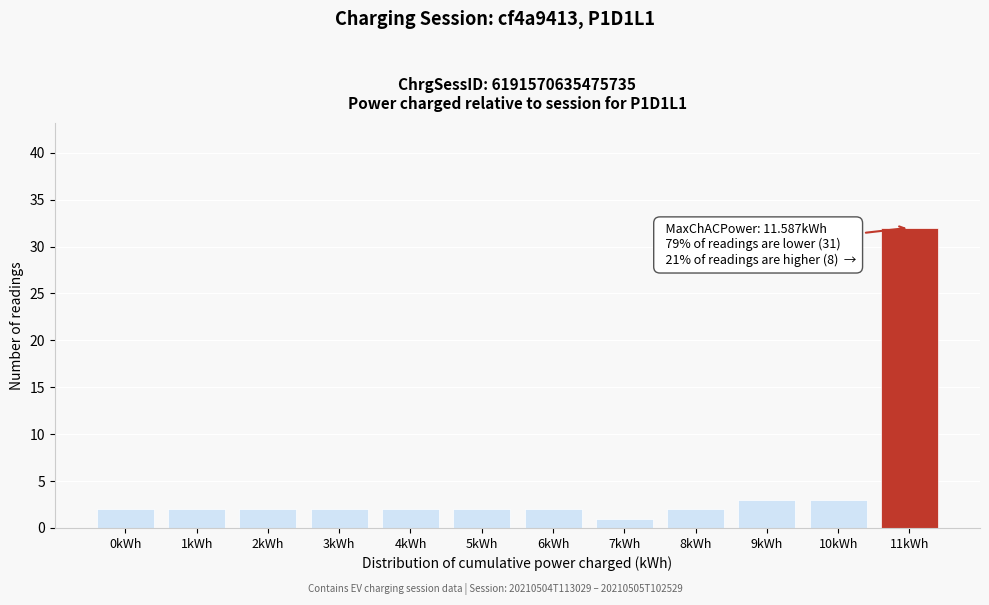

Reading left to right, what are all the values shown in this chart?

0kWh=2	1kWh=2	2kWh=2	3kWh=2	4kWh=2	5kWh=2	6kWh=2	7kWh=1	8kWh=2	9kWh=3	10kWh=3	11kWh=32